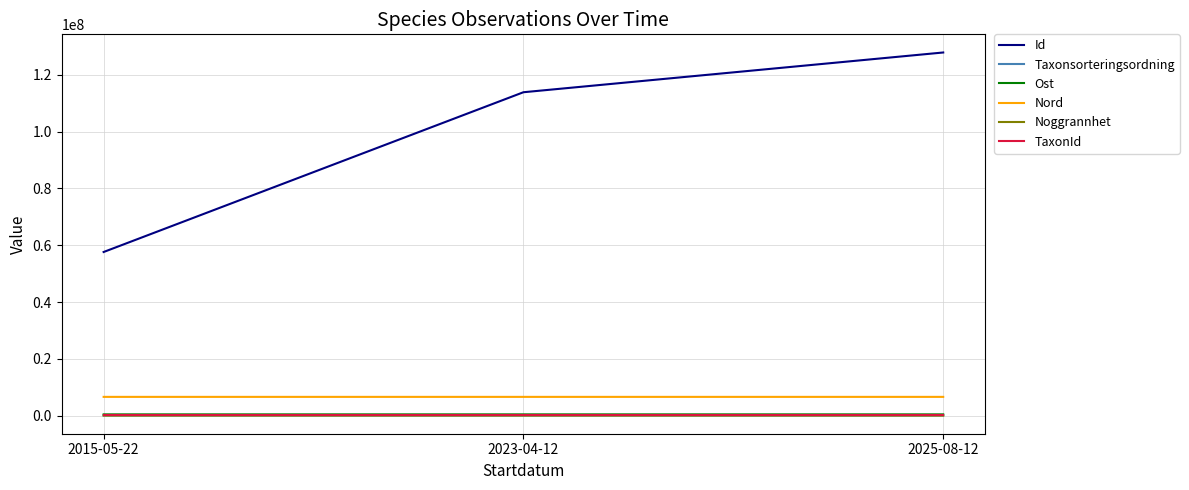

What position from the left is 2015-05-22?

1